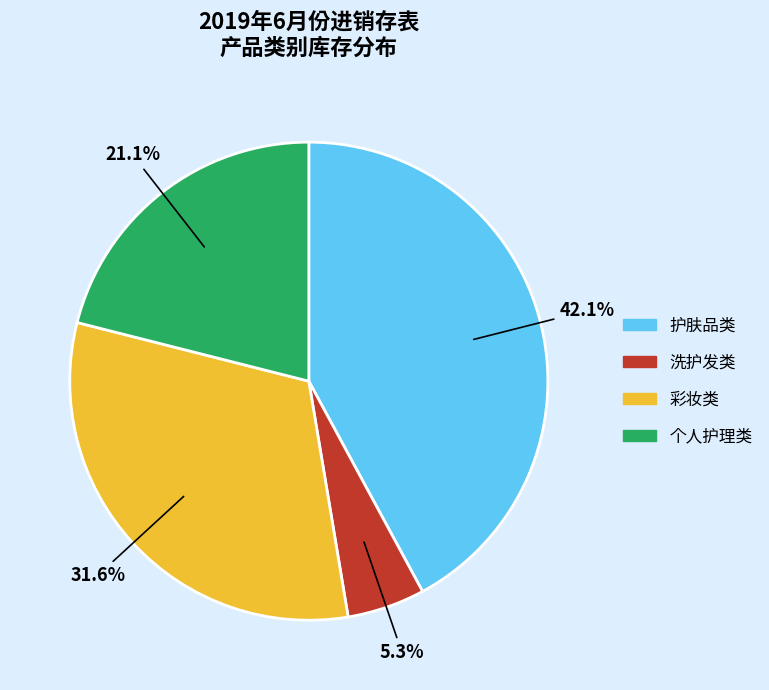

How much of the chart is everything except 个人护理类?

78.9%